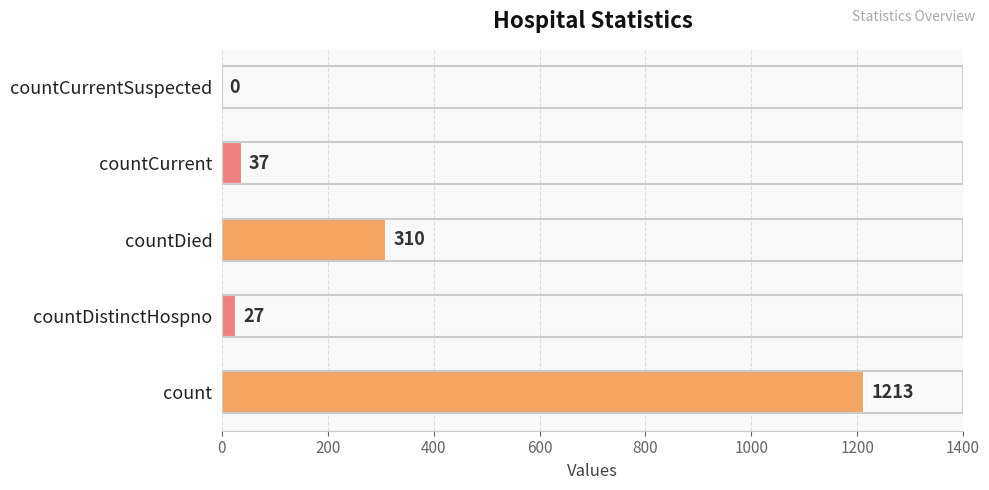

Which has a higher value, count or countDistinctHospno?

count